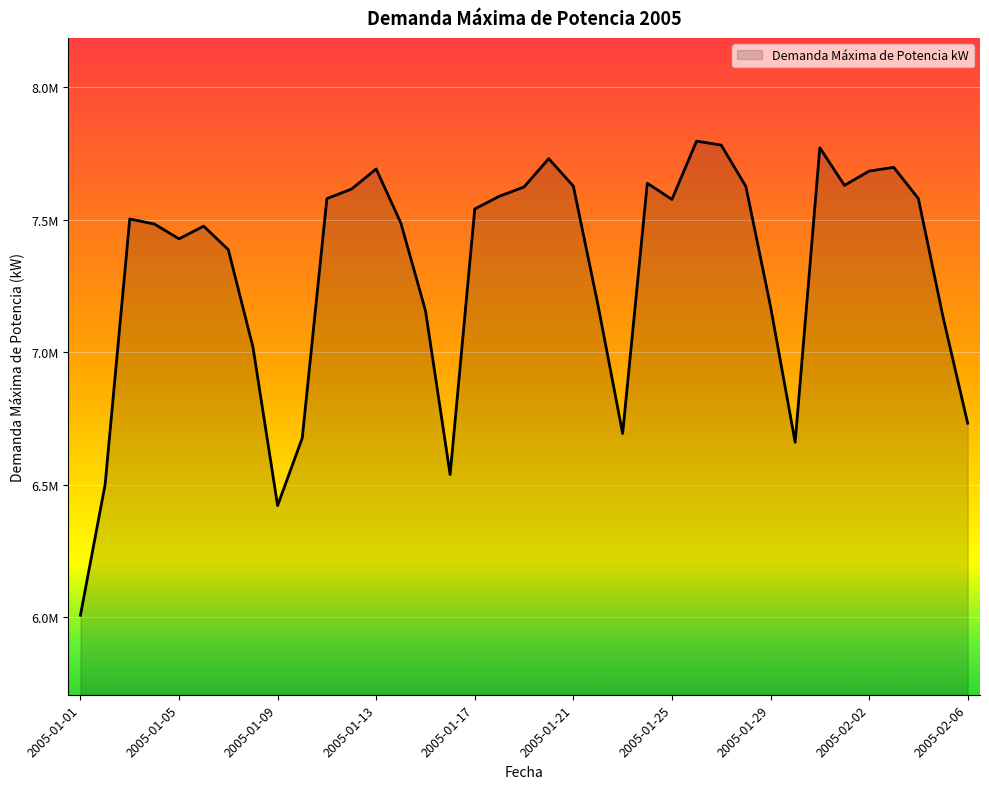

Rank the categories by value from lowest to highest.

2005-01-01, 2005-01-09, 2005-01-02, 2005-01-16, 2005-01-30, 2005-01-10, 2005-01-23, 2005-02-06, 2005-01-08, 2005-02-05, 2005-01-15, 2005-01-29, 2005-01-22, 2005-01-07, 2005-01-05, 2005-01-06, 2005-01-04, 2005-01-14, 2005-01-03, 2005-01-17, 2005-01-25, 2005-01-11, 2005-02-04, 2005-01-18, 2005-01-12, 2005-01-19, 2005-01-28, 2005-01-21, 2005-02-01, 2005-01-24, 2005-02-02, 2005-01-13, 2005-02-03, 2005-01-20, 2005-01-31, 2005-01-27, 2005-01-26